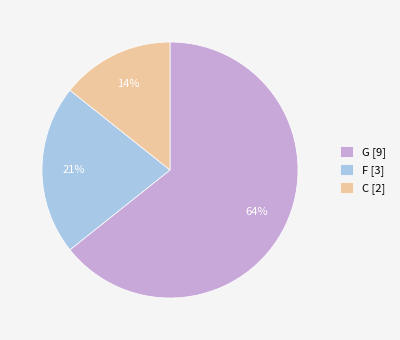

Count the number of slices in the pie.

3